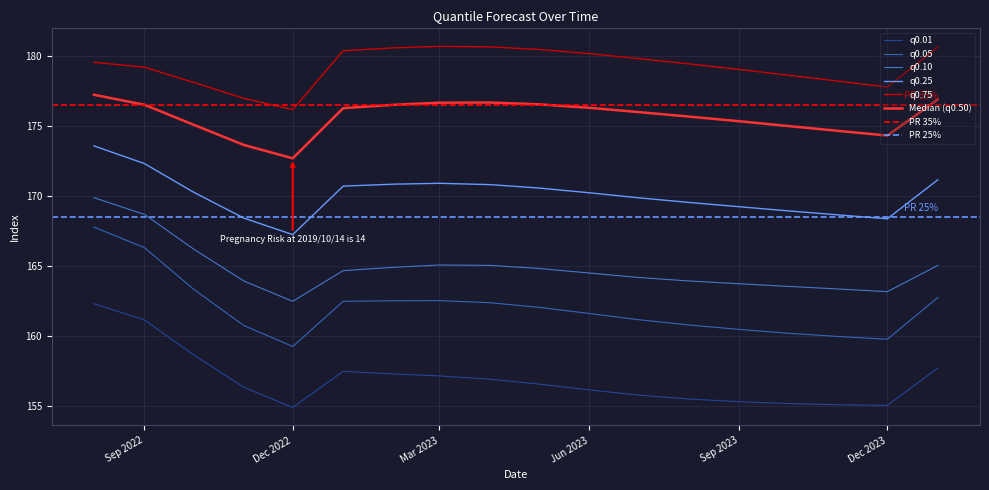

Which series has the largest total across all categories?

q_0.75